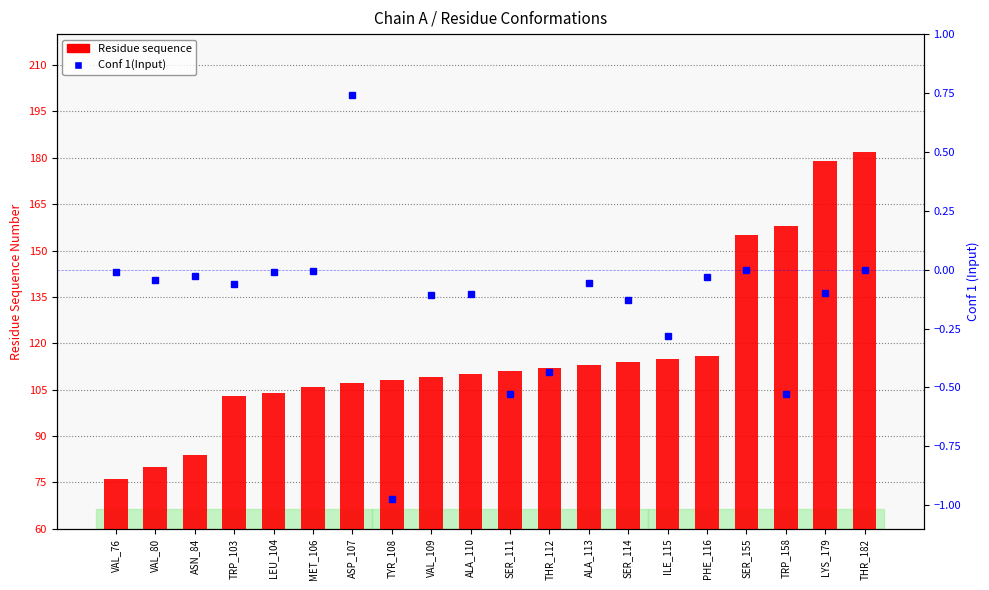

Does the chart contain stacked bars?

No